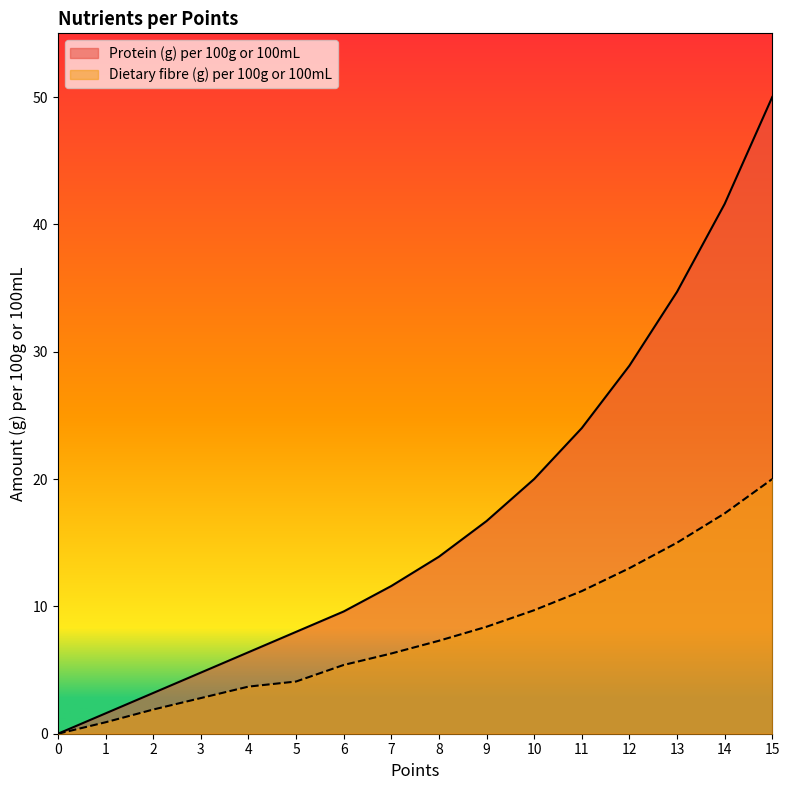

True or false: Dietary fibre (g) per 100g or 100mL has more than 0 points higher than both neighbors.

False